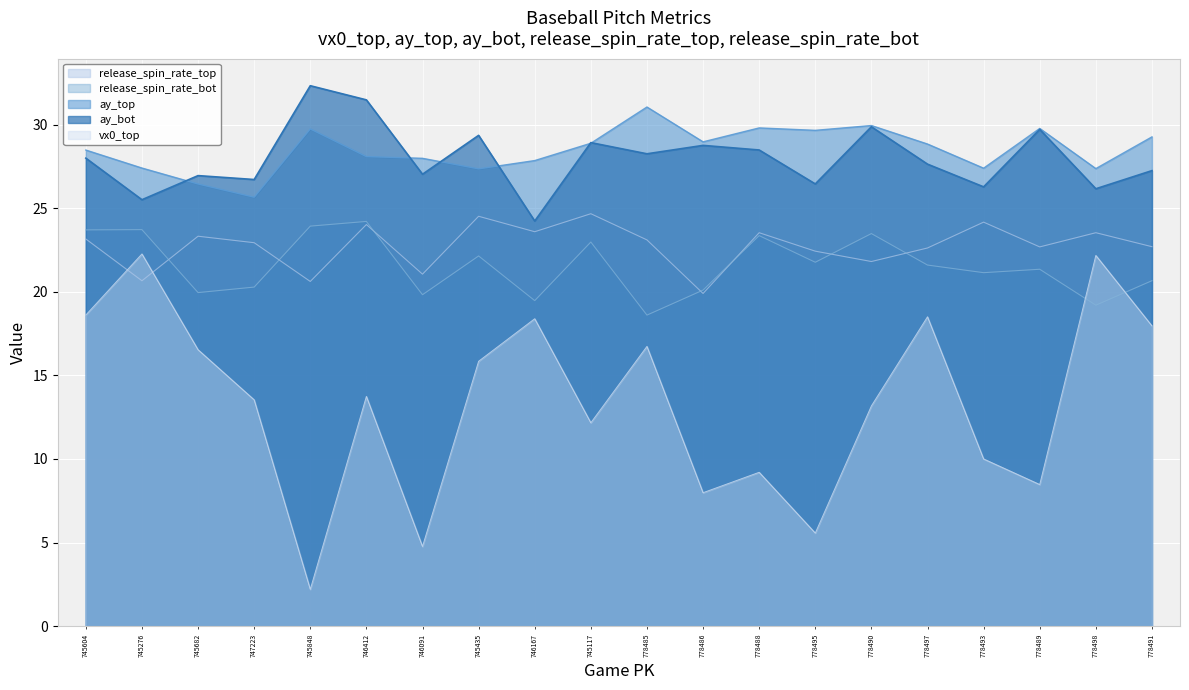

How many distinct data groups are displayed?

5